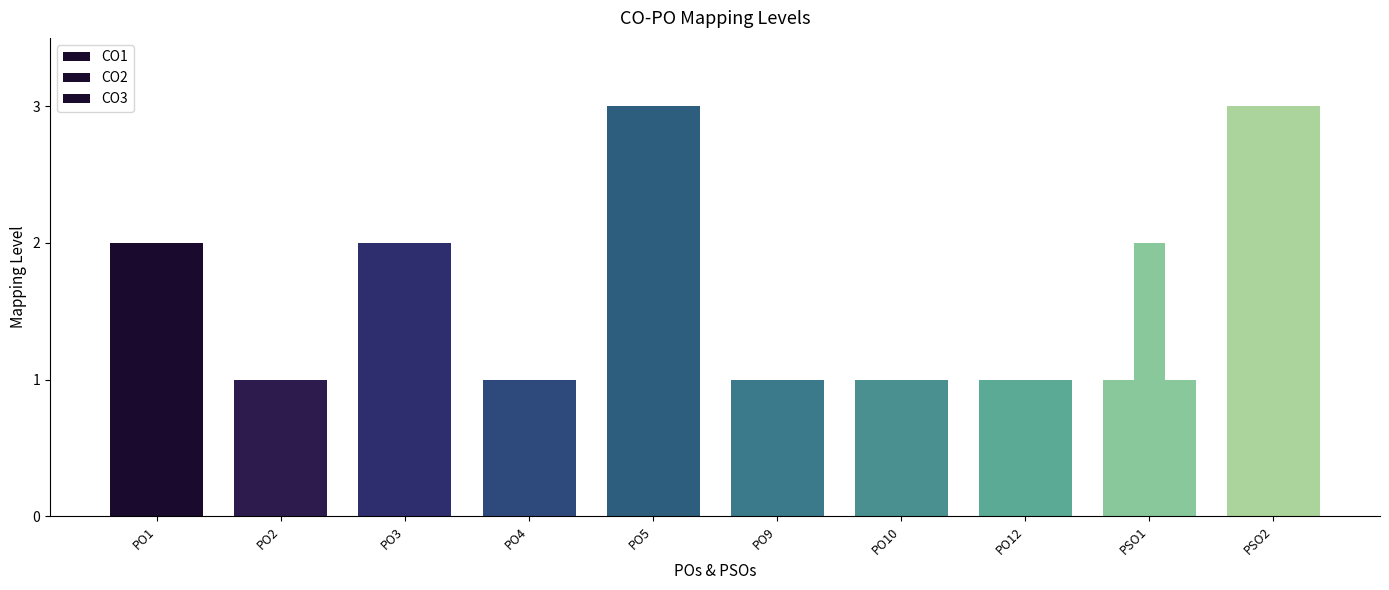

How many groups of bars are there?

10